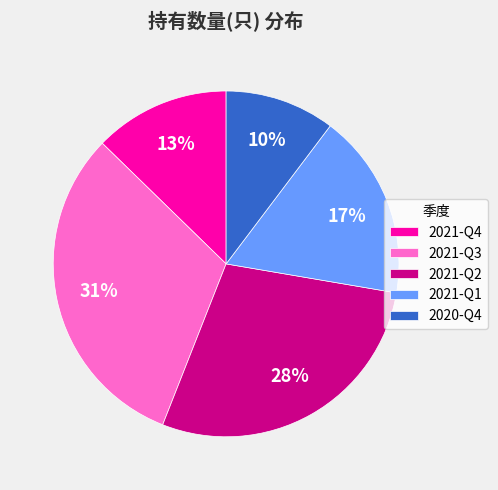

To the nearest percent, what is the average slice percentage?

20%